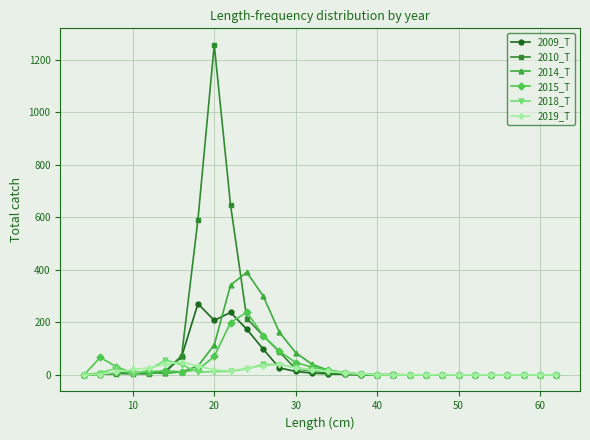

What is the greatest value displayed?

1256.0